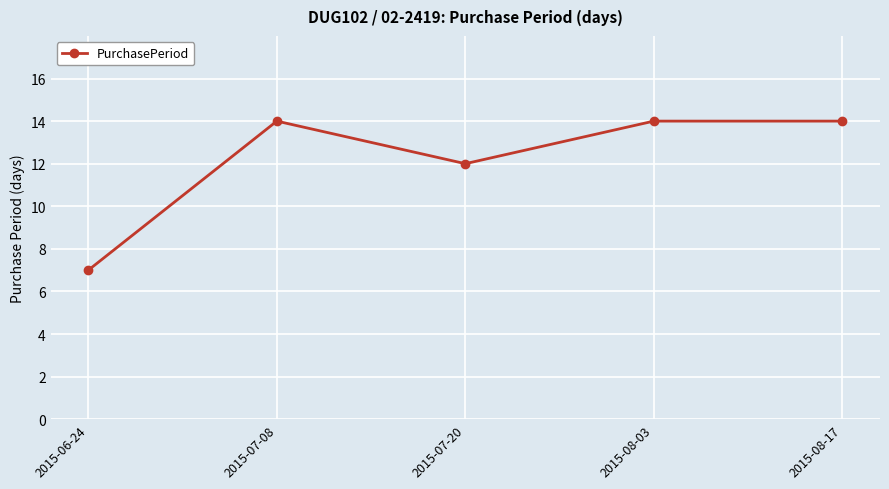

What is the difference between the values at 2015-08-03 and 2015-06-24?

7